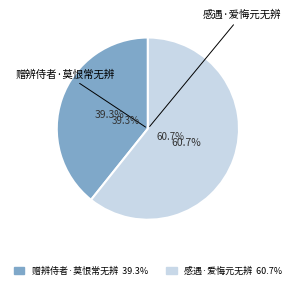

To the nearest percent, what percentage of the pie is 感遇·爱悔元无辨?

61%